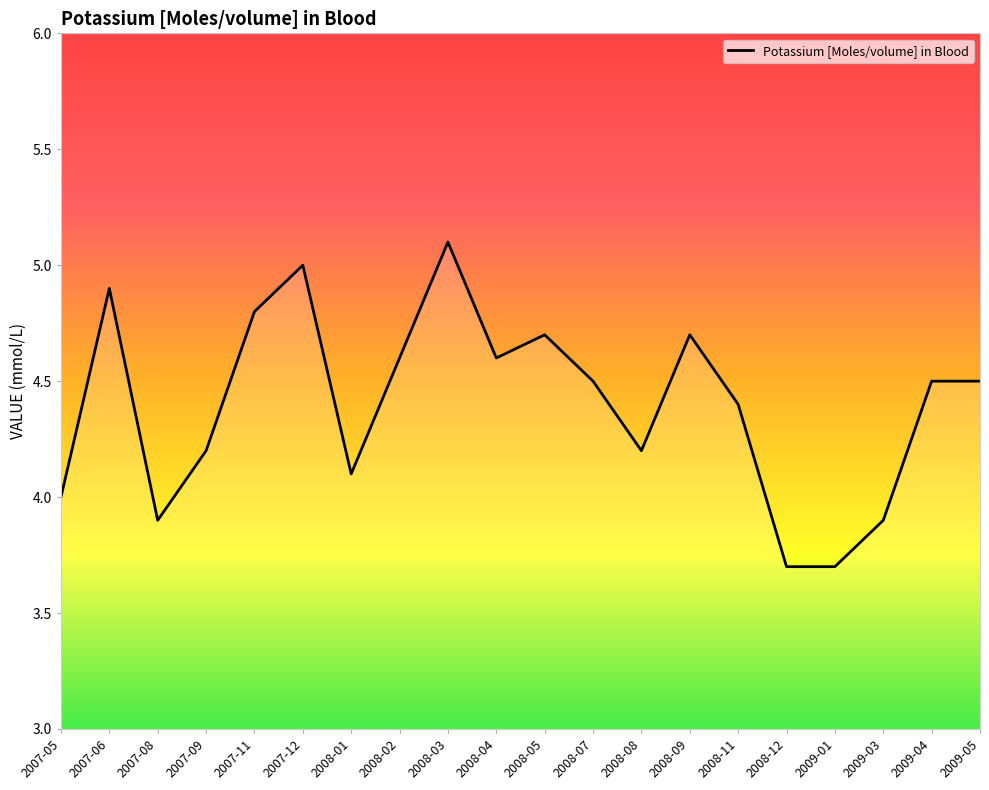

How many series are shown in this chart?

1